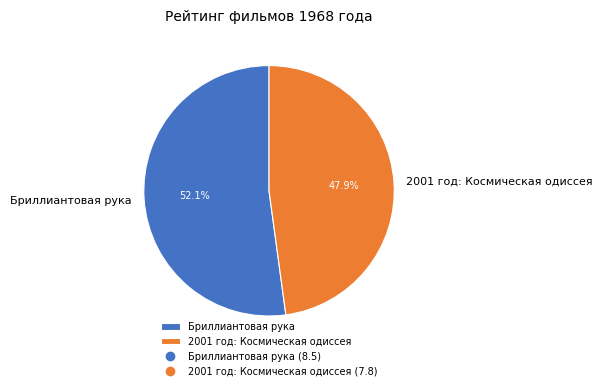

Count the number of slices in the pie.

2